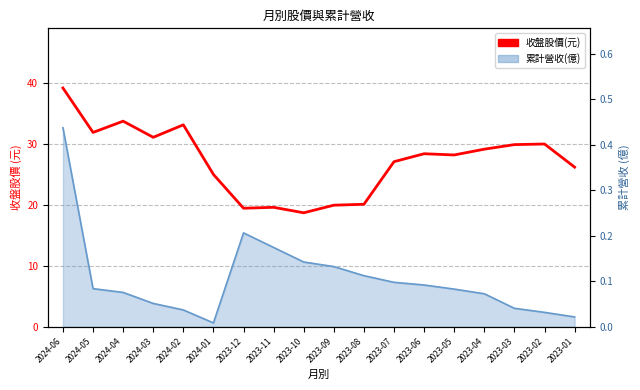

Rank the categories by value from highest to lowest.

2024-06, 2024-04, 2024-02, 2024-05, 2024-03, 2023-02, 2023-03, 2023-04, 2023-06, 2023-05, 2023-07, 2023-01, 2024-01, 2023-08, 2023-09, 2023-11, 2023-12, 2023-10